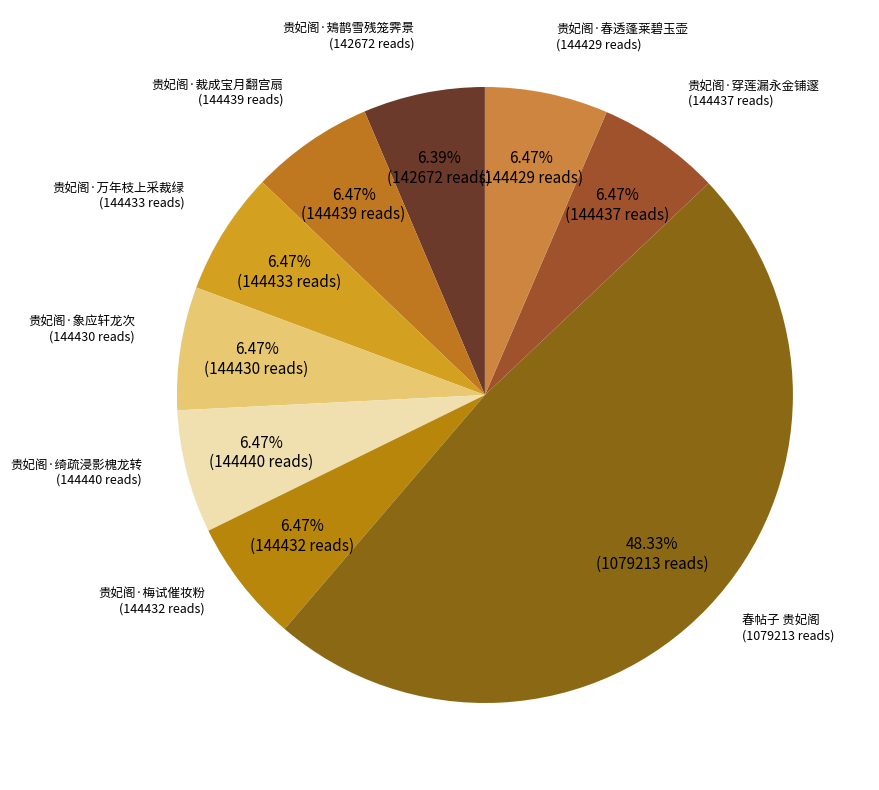

How many segments does this pie chart have?

9